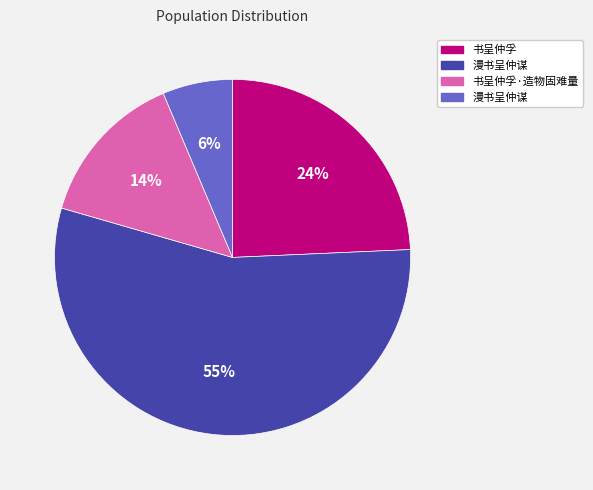

To the nearest percent, what is the difference between the largest and smallest slice percentages?

49%